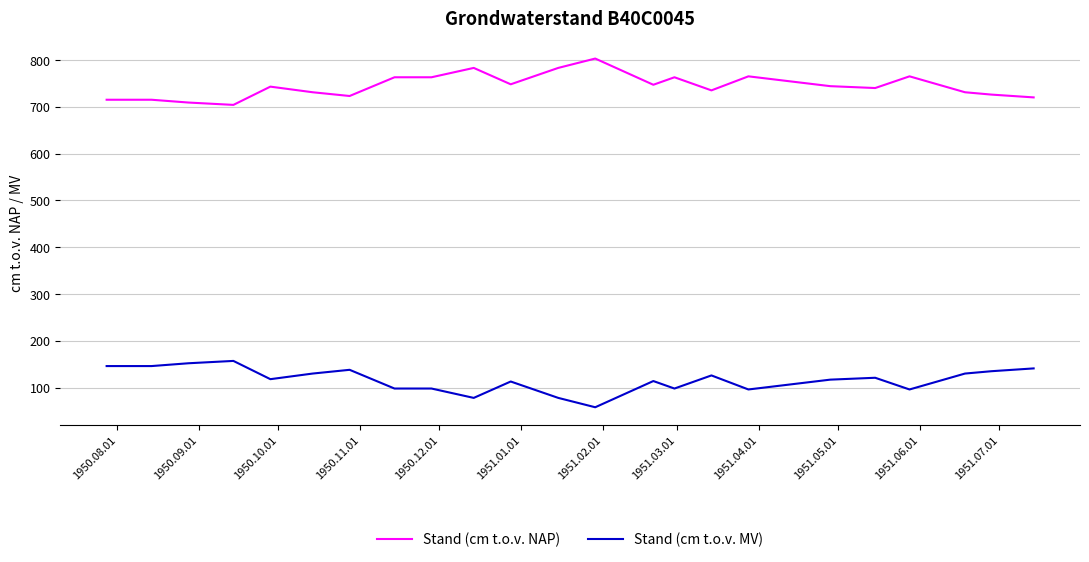

Which series has the largest total across all categories?

Stand (cm t.o.v. NAP)